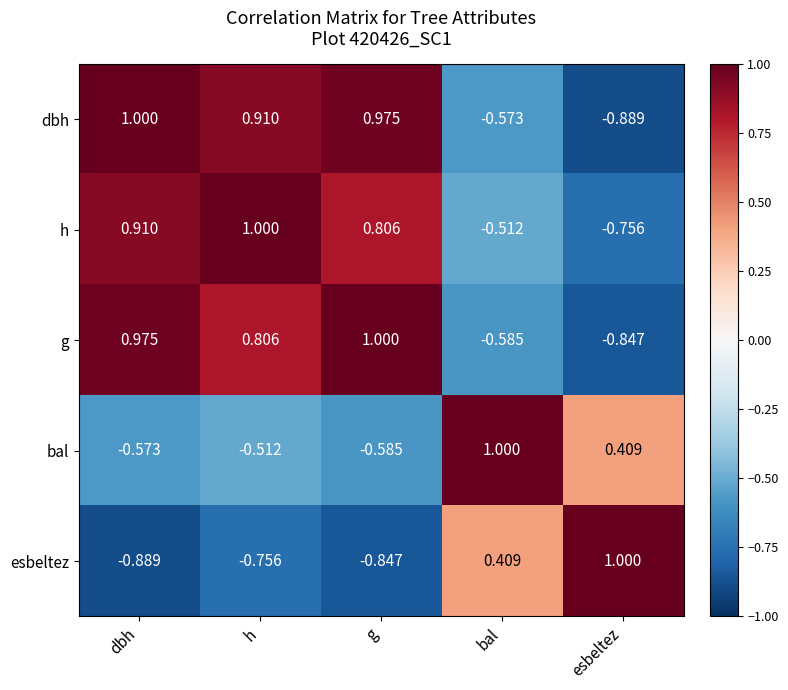

Which category has the highest value in the esbeltez series?

esbeltez